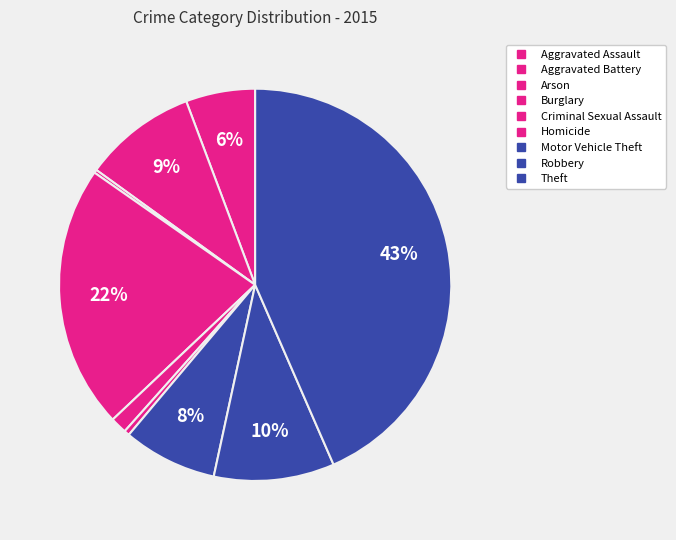

Is it true that Homicide is 0% of the pie?

True